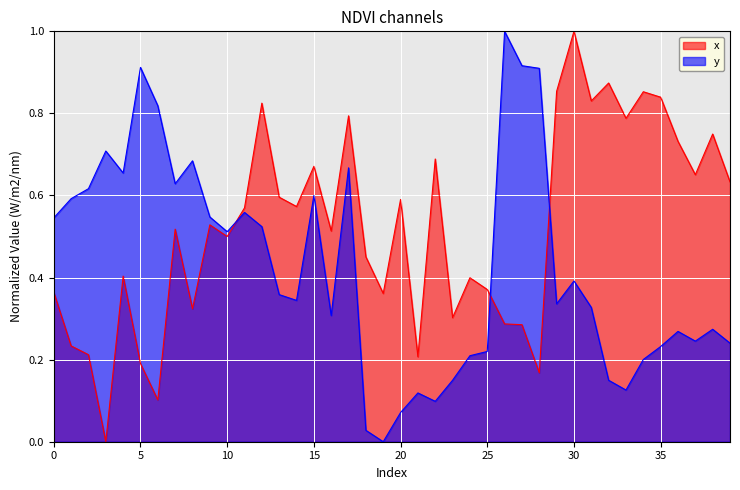

What is the difference between the second highest and minimum values in the y series?

0.9